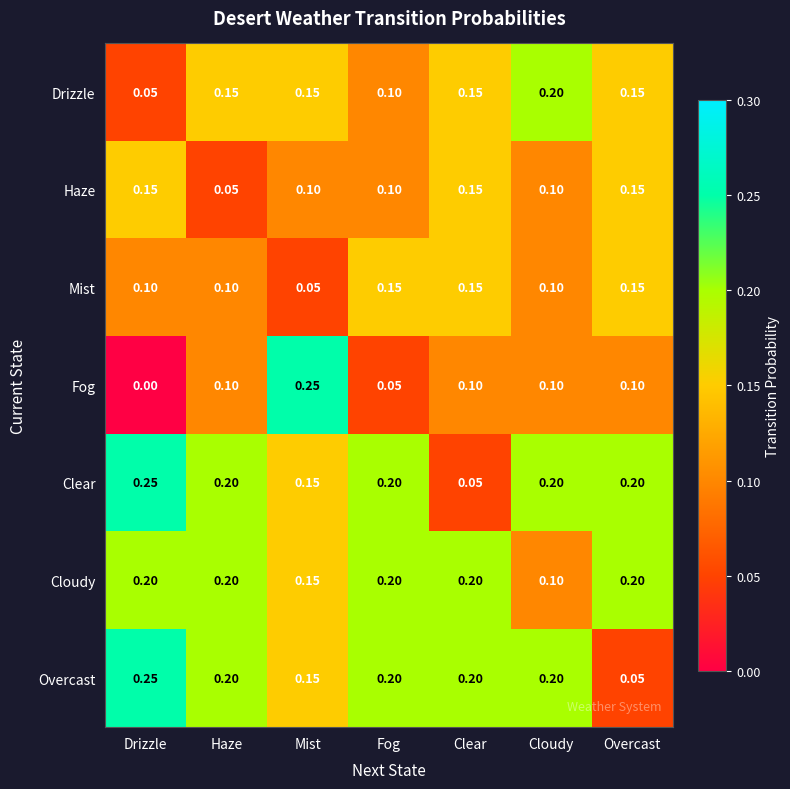

At how many categories does at least one series exceed 0?

7